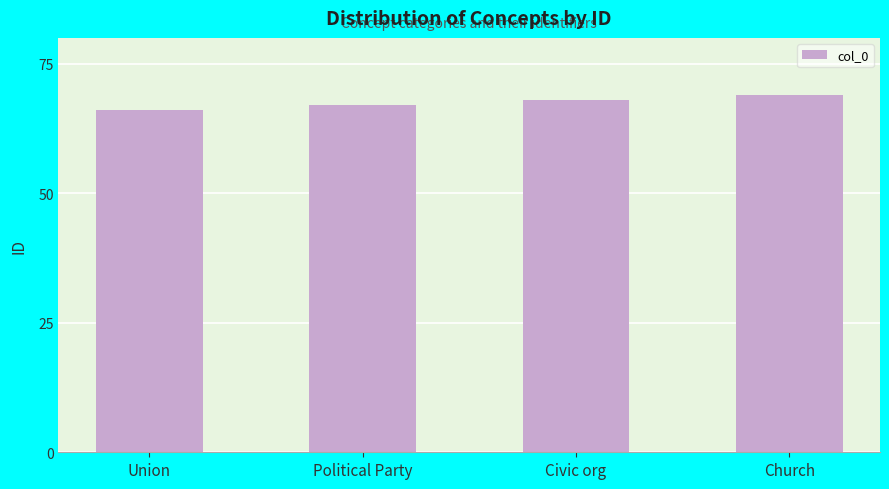

Does the chart contain any negative values?

No